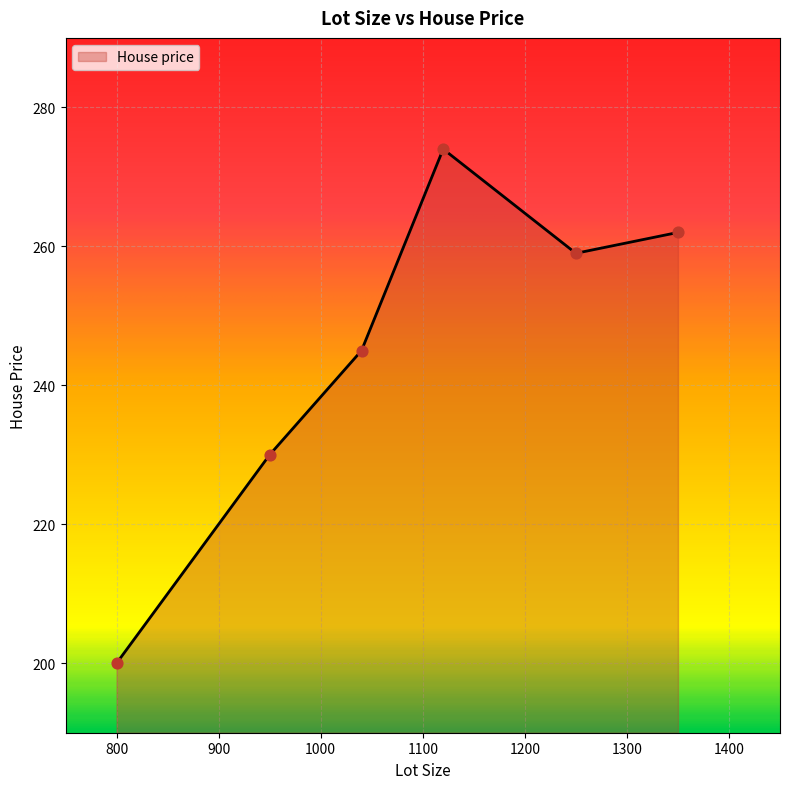

What is the maximum value shown in the chart?

274